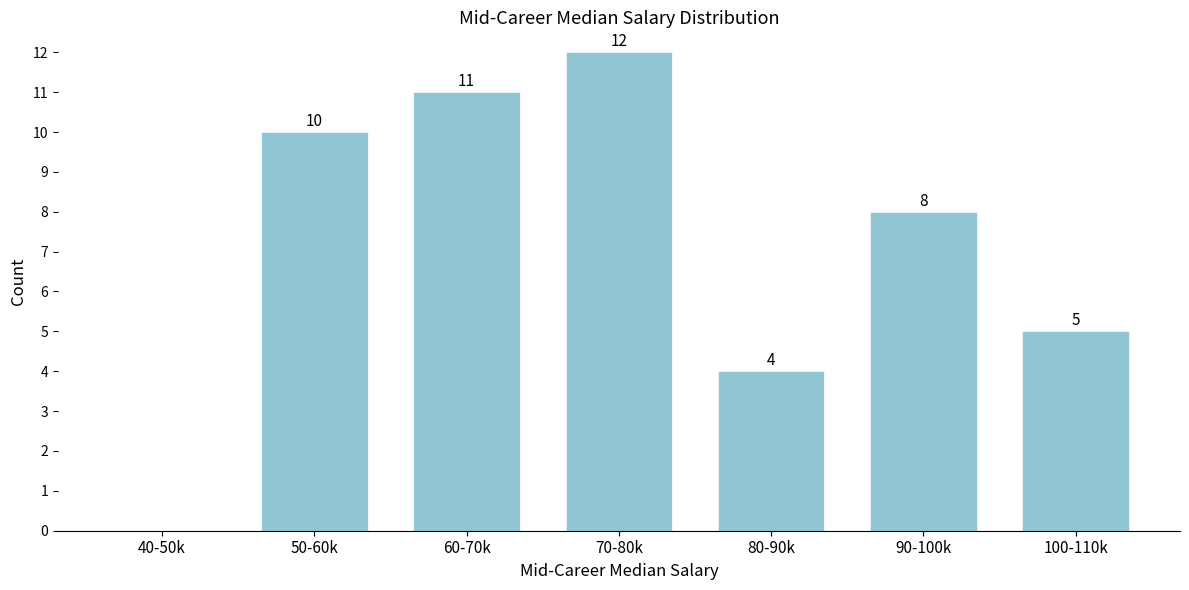

Reading left to right, list all the values displayed in this chart.

40-50k=0	50-60k=10	60-70k=11	70-80k=12	80-90k=4	90-100k=8	100-110k=5